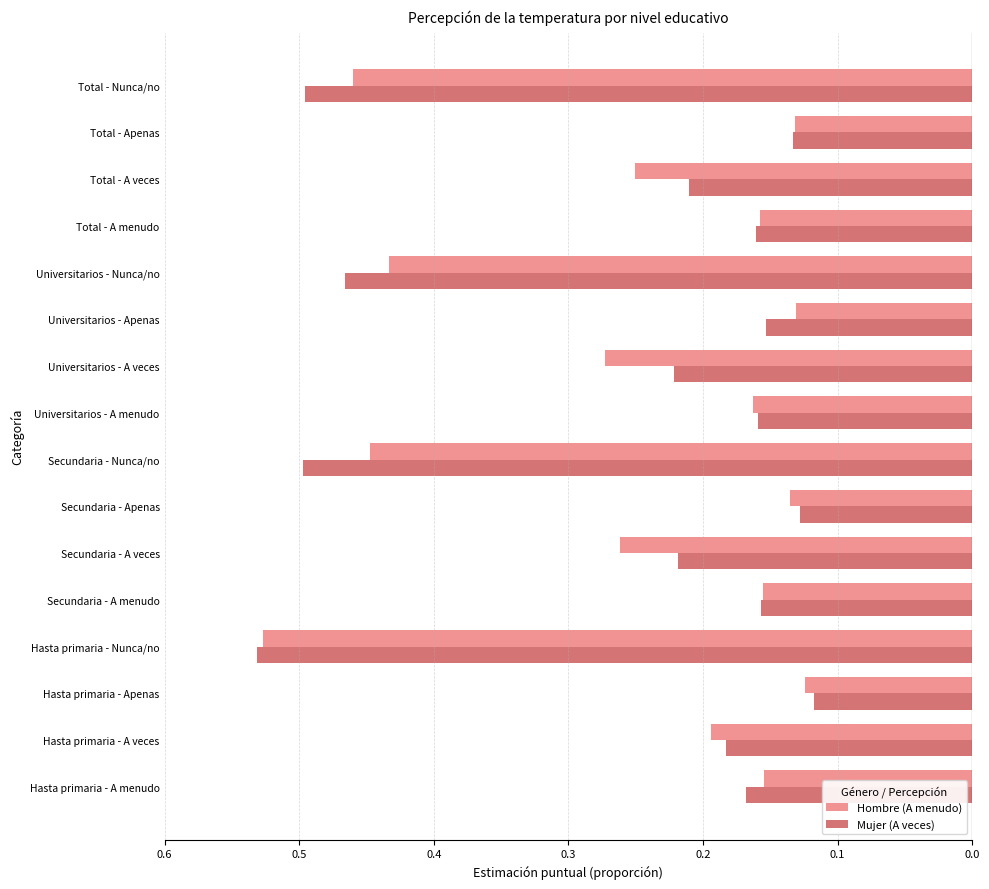

What is the difference between the maximum and minimum values in the Mujer (A veces) series?

0.4